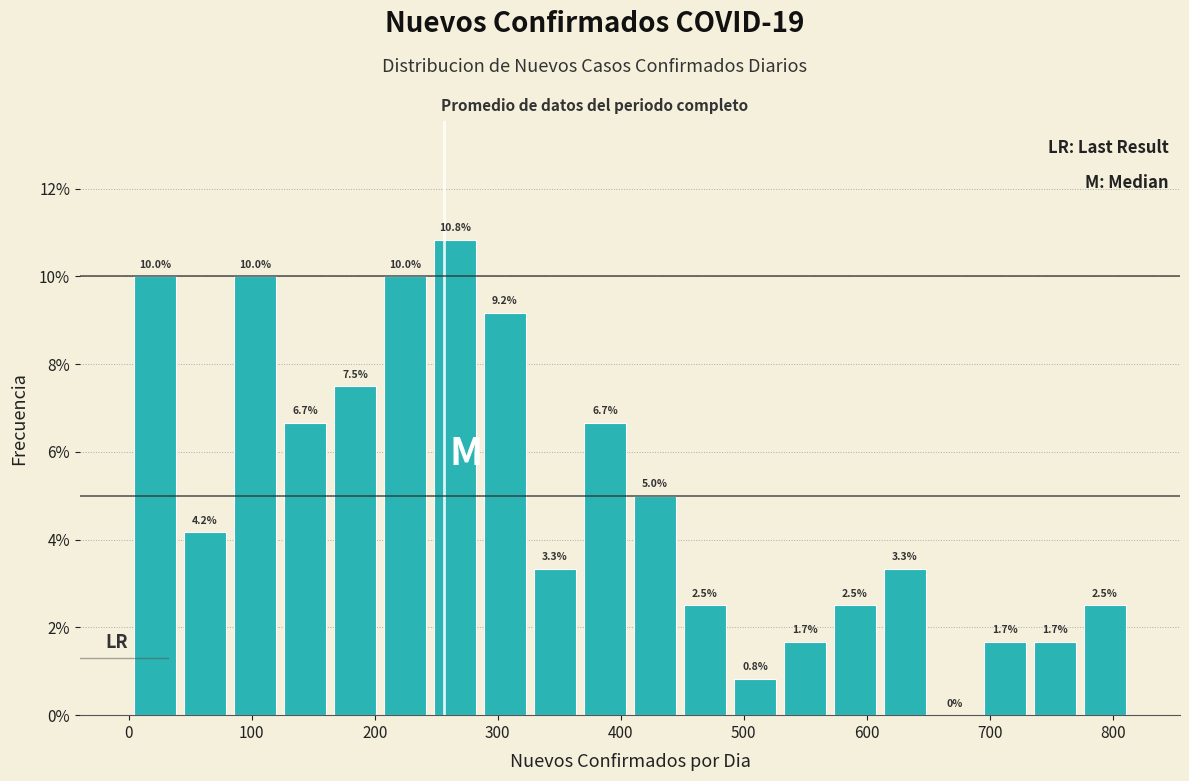

Reading left to right, list every bar in this chart as the range it spans on the x-axis followed by its height. The bar edges are not printed on the chart, so give them approximately, as read against the axis.

0 to 40: 10.0
40 to 80: 4.2
80 to 120: 10.0
120 to 160: 6.7
160 to 200: 7.5
200 to 240: 10.0
240 to 290: 10.8
290 to 330: 9.2
330 to 370: 3.3
370 to 410: 6.7
410 to 450: 5.0
450 to 490: 2.5
490 to 530: 0.8
530 to 570: 1.7
570 to 610: 2.5
610 to 650: 3.3
650 to 690: 0.0
690 to 730: 1.7
730 to 770: 1.7
770 to 810: 2.5